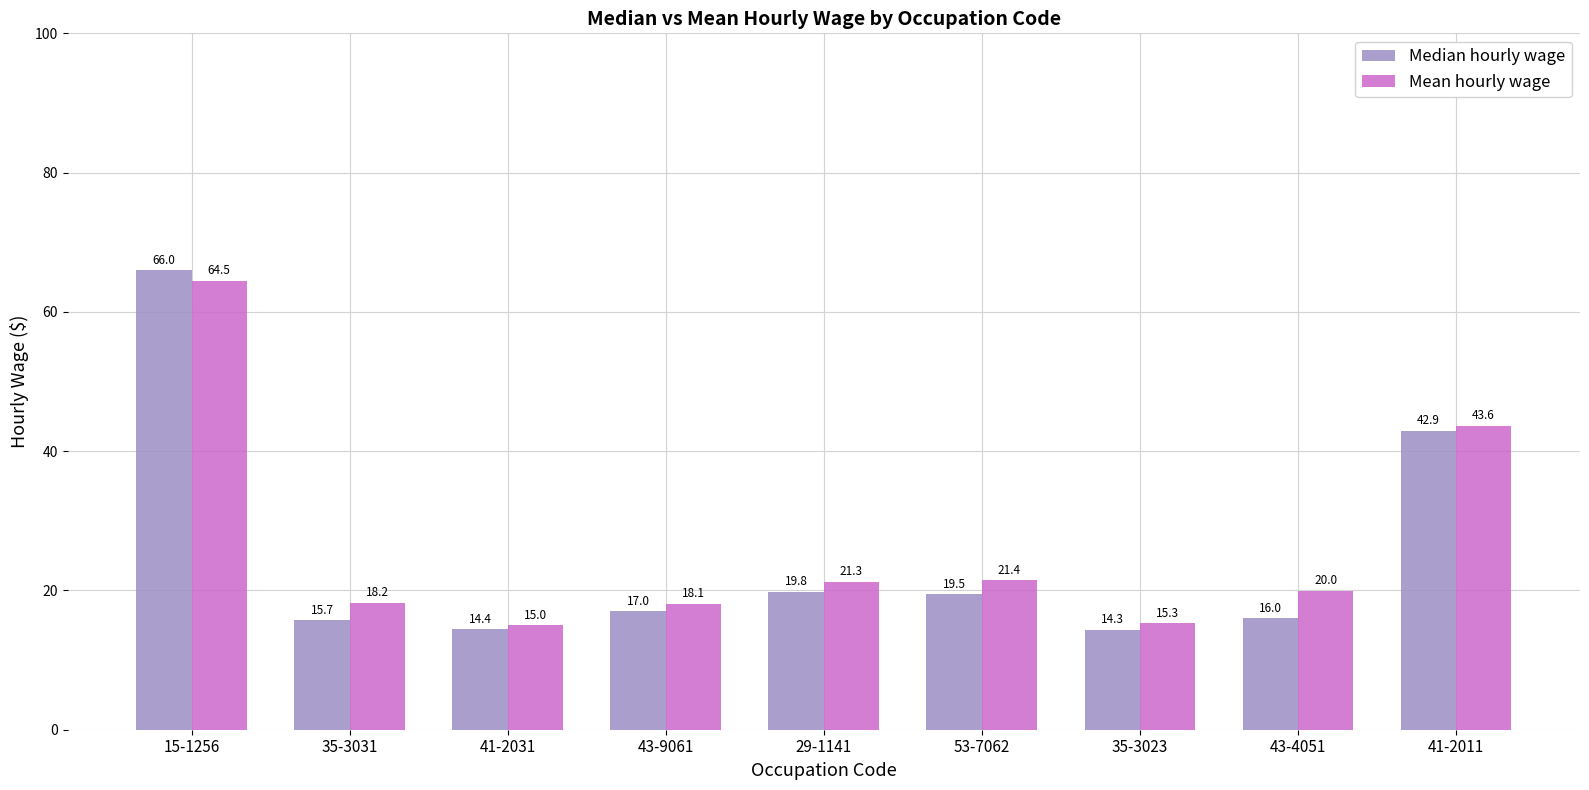

The value of Median hourly wage at 35-3023 is 14.3. True or false?

True